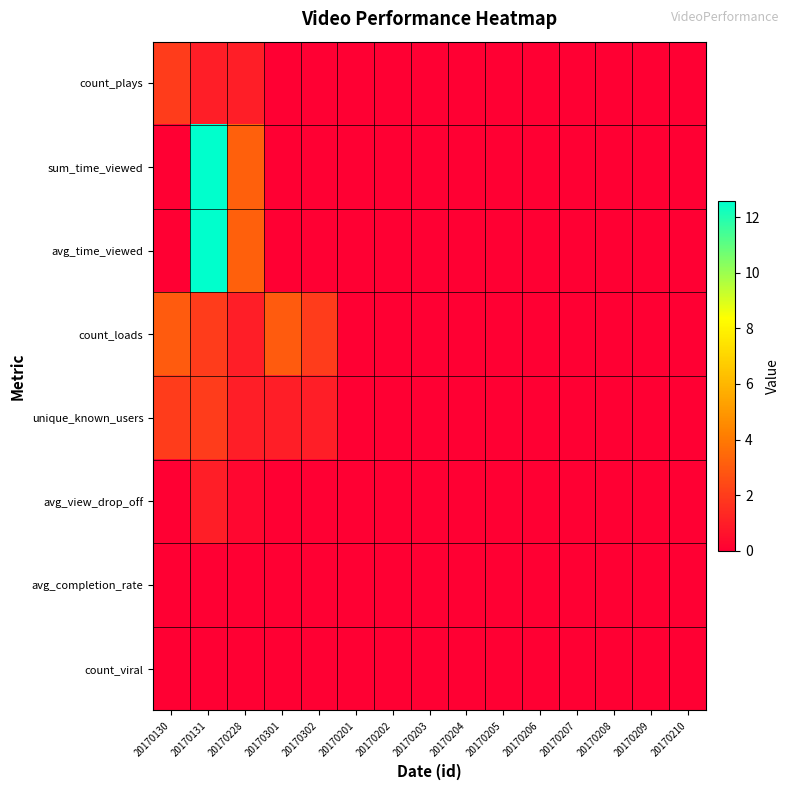

List the series in order of their peak value, highest first.

sum_time_viewed, avg_time_viewed, count_loads, count_plays, unique_known_users, avg_view_drop_off, avg_completion_rate, count_viral